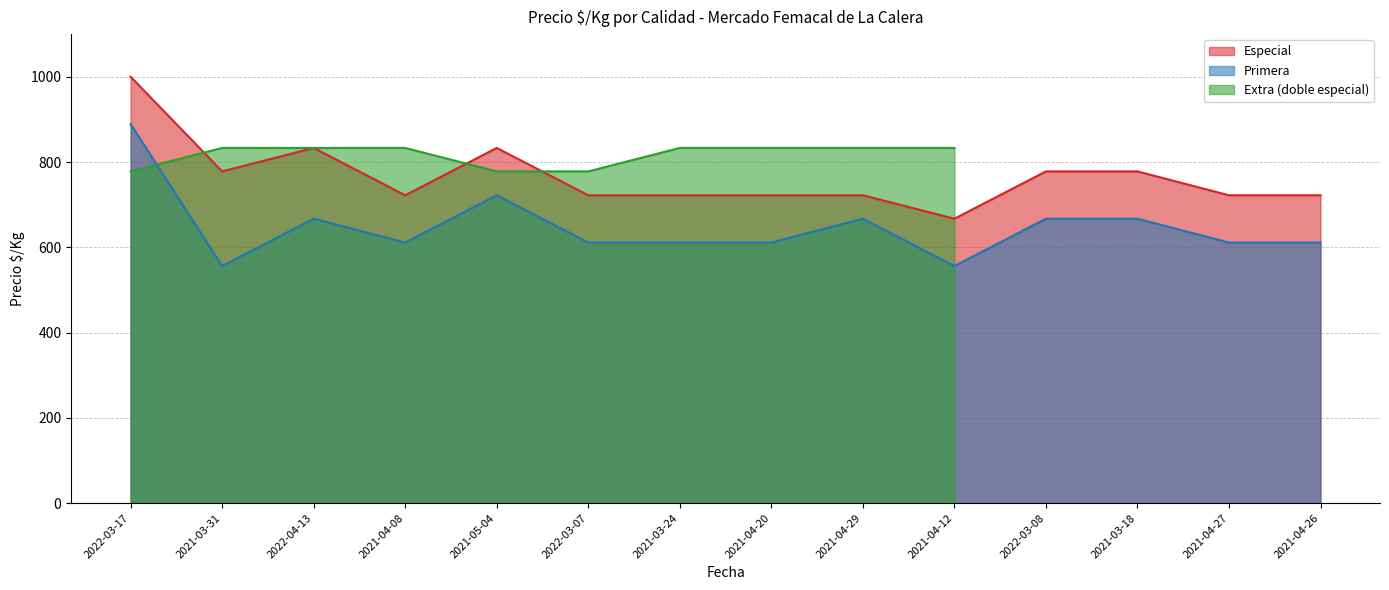

Which label corresponds to the smallest value in the chart?

2021-03-31